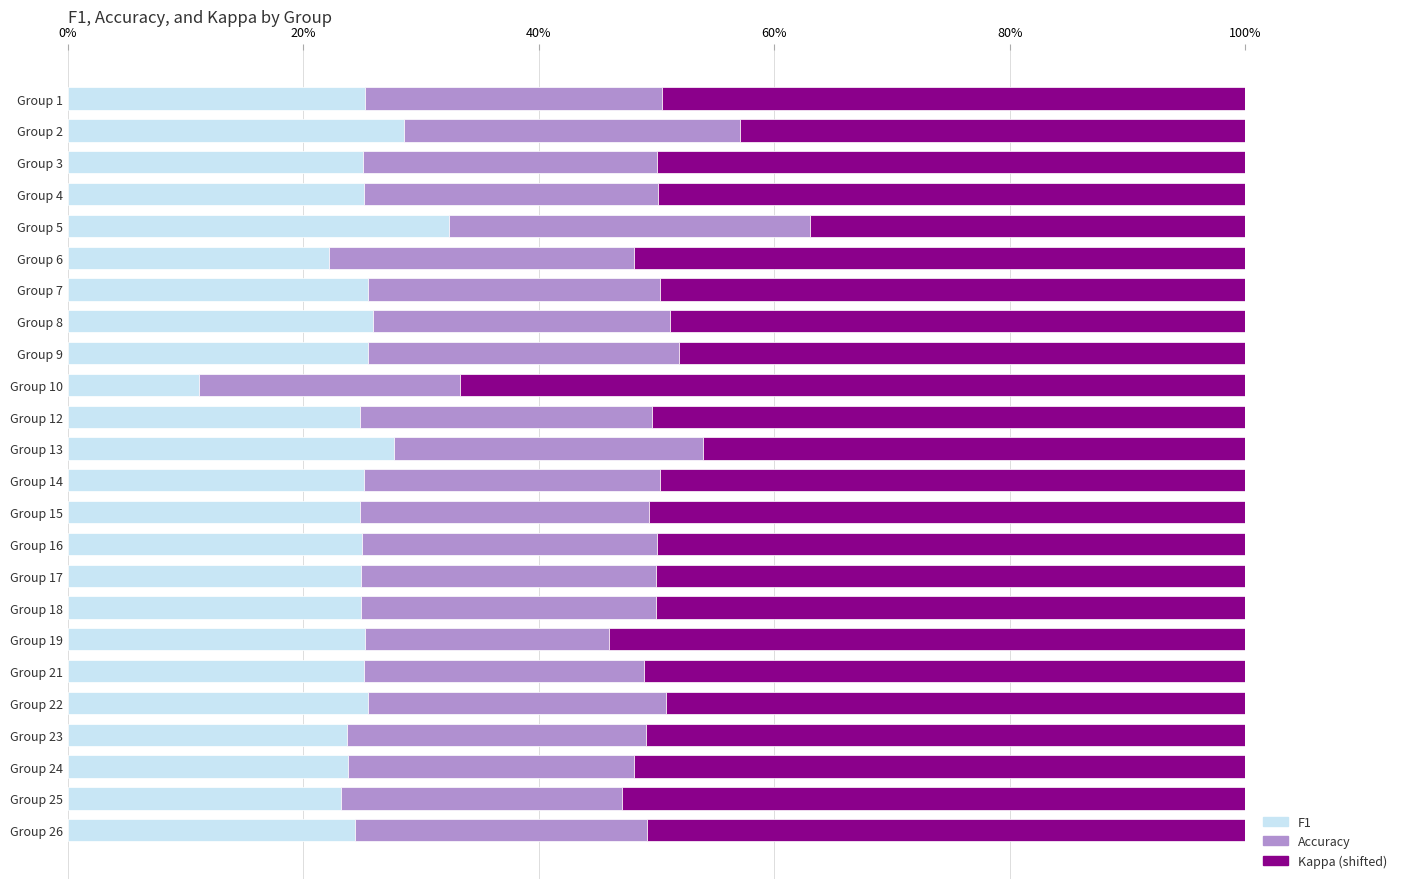

What is the value of the accuracy bar at the 24th from the left?

0.2